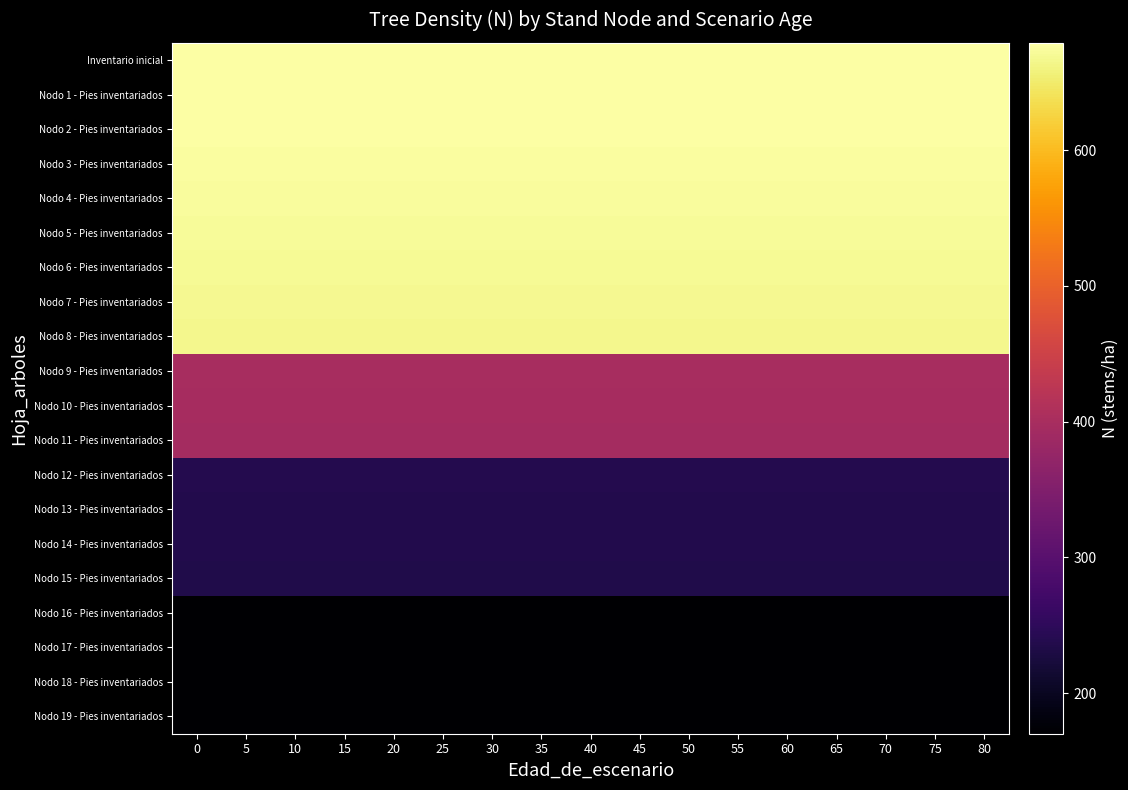

How many data points does each series have?

17